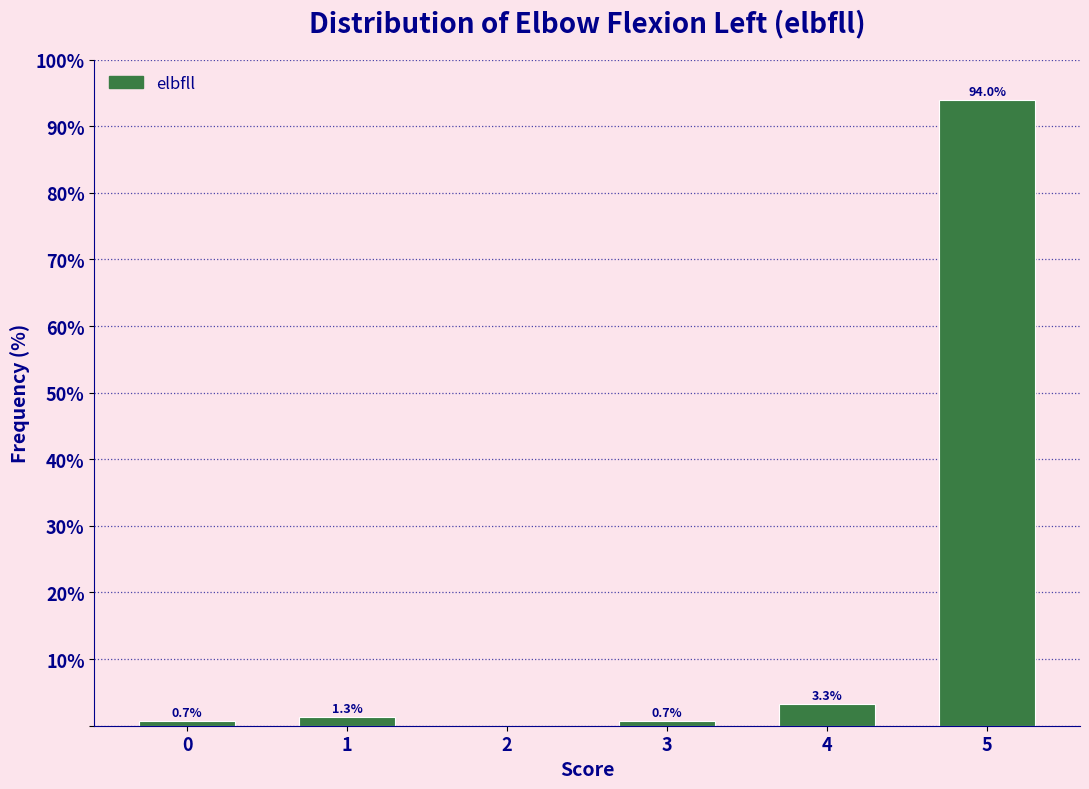

Reading left to right, extract all data points from this chart.

0=0.7	1=1.3	2=0.0	3=0.7	4=3.3	5=94.0